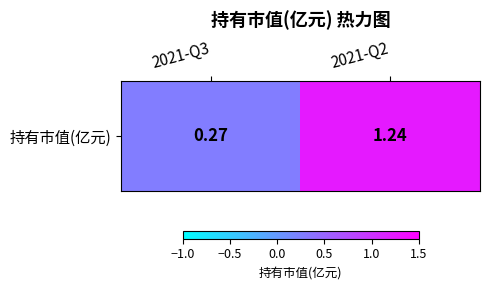

Approximately how many times larger is the value at 2021-Q3 compared to 2021-Q2?

0.2